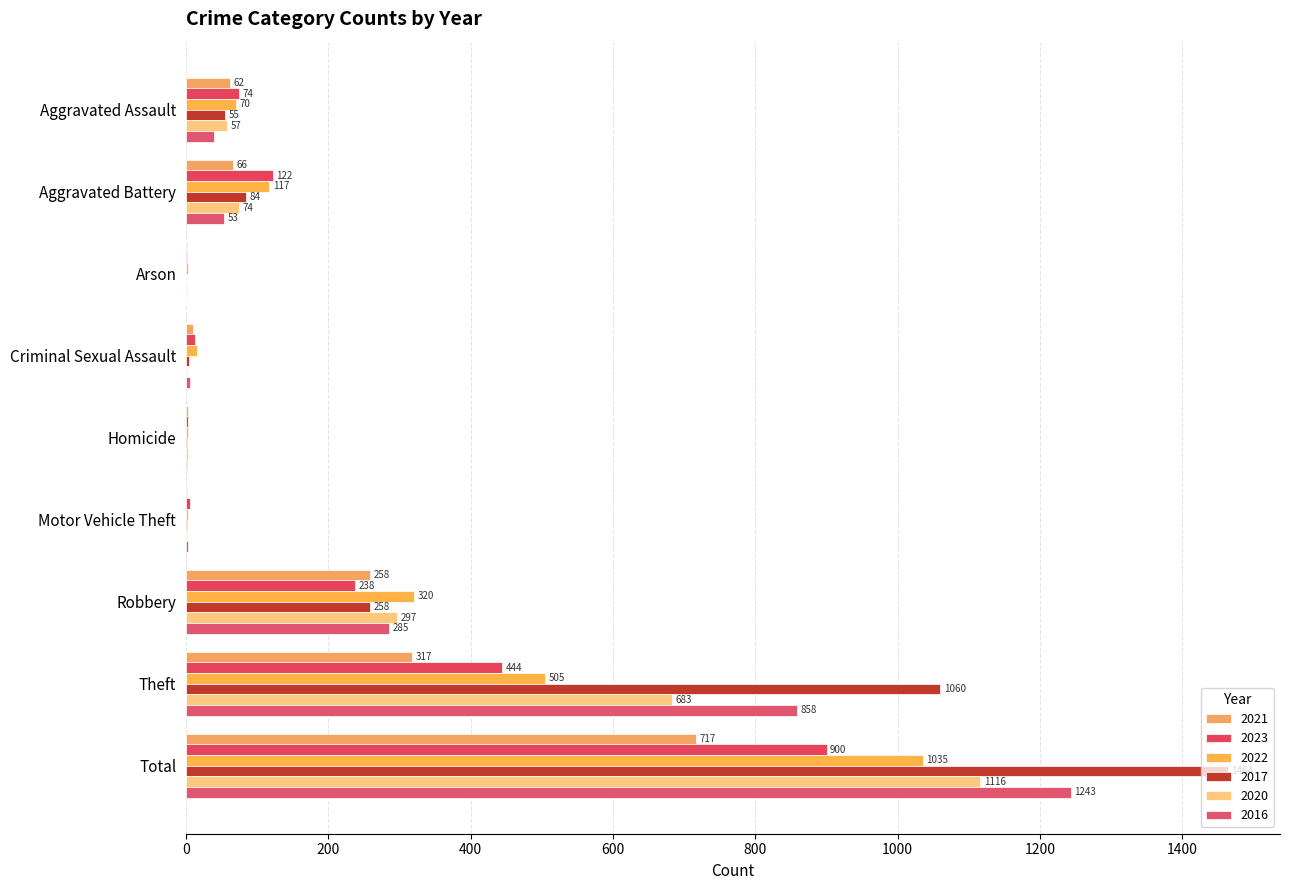

How many distinct data groups are displayed?

6